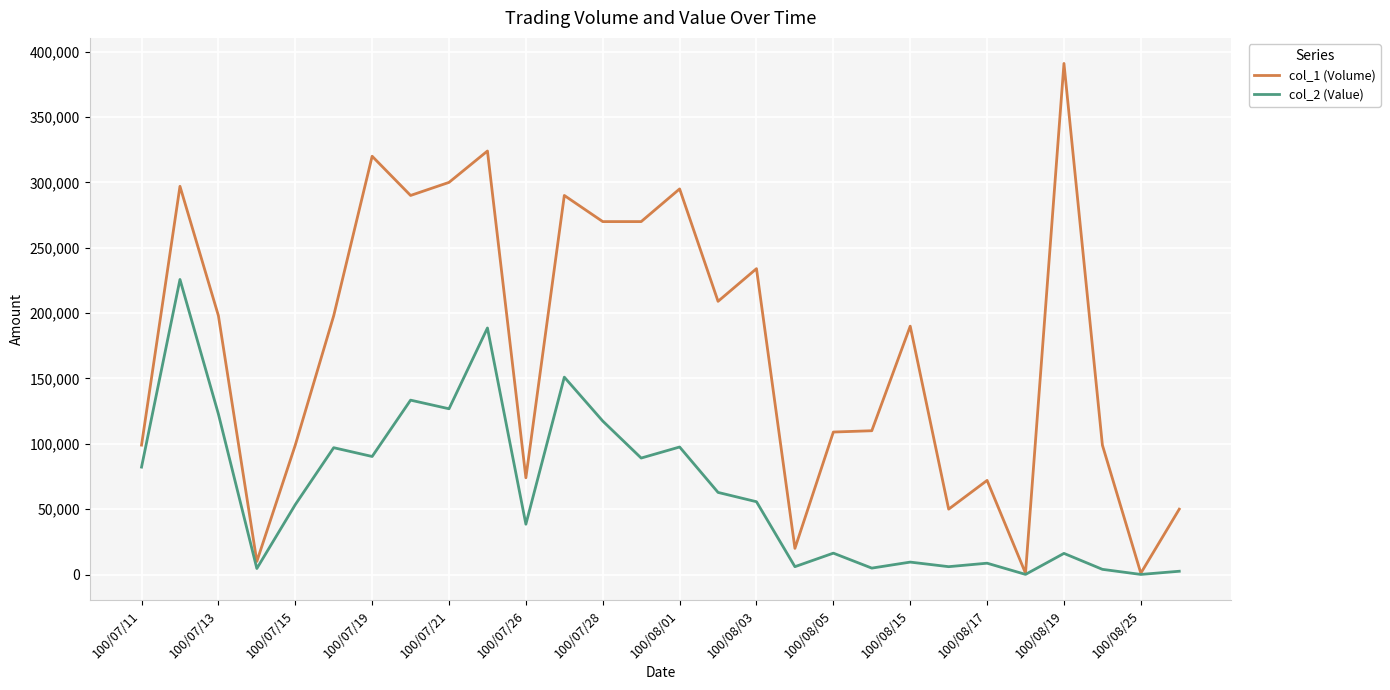

What is the average value of the col_2 (Value) series?

64680